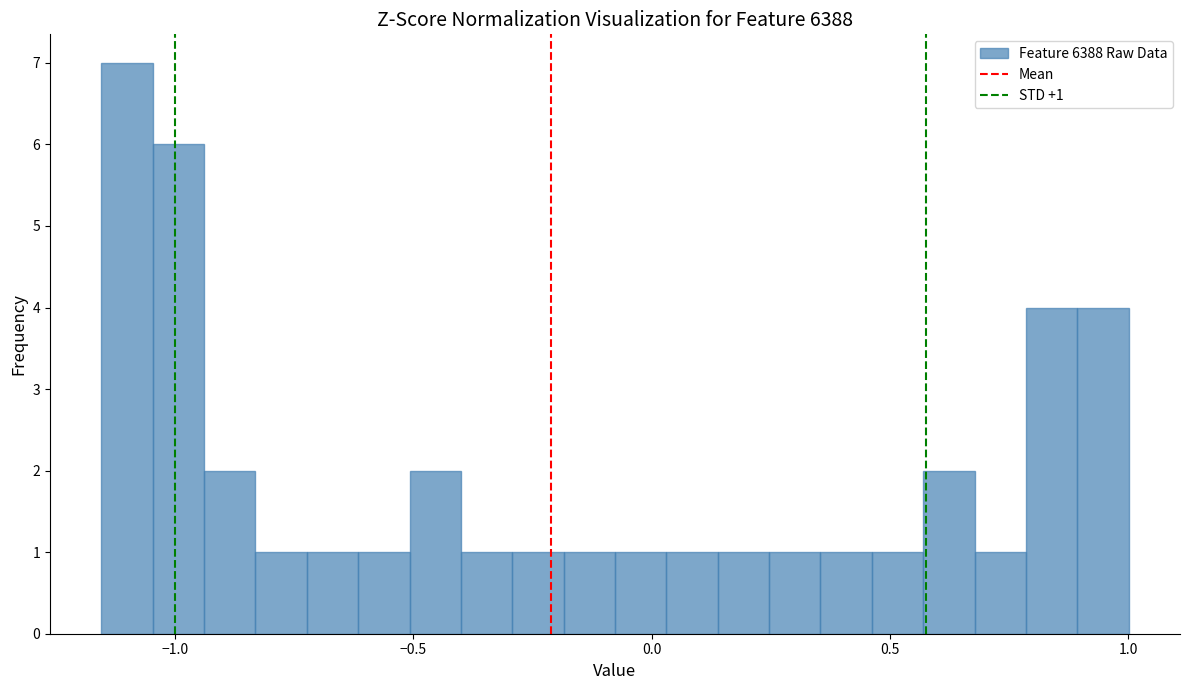

Around what value on the x-axis is the tallest bar? Give the approximate position of its centre, as read against the axis.

-1.10